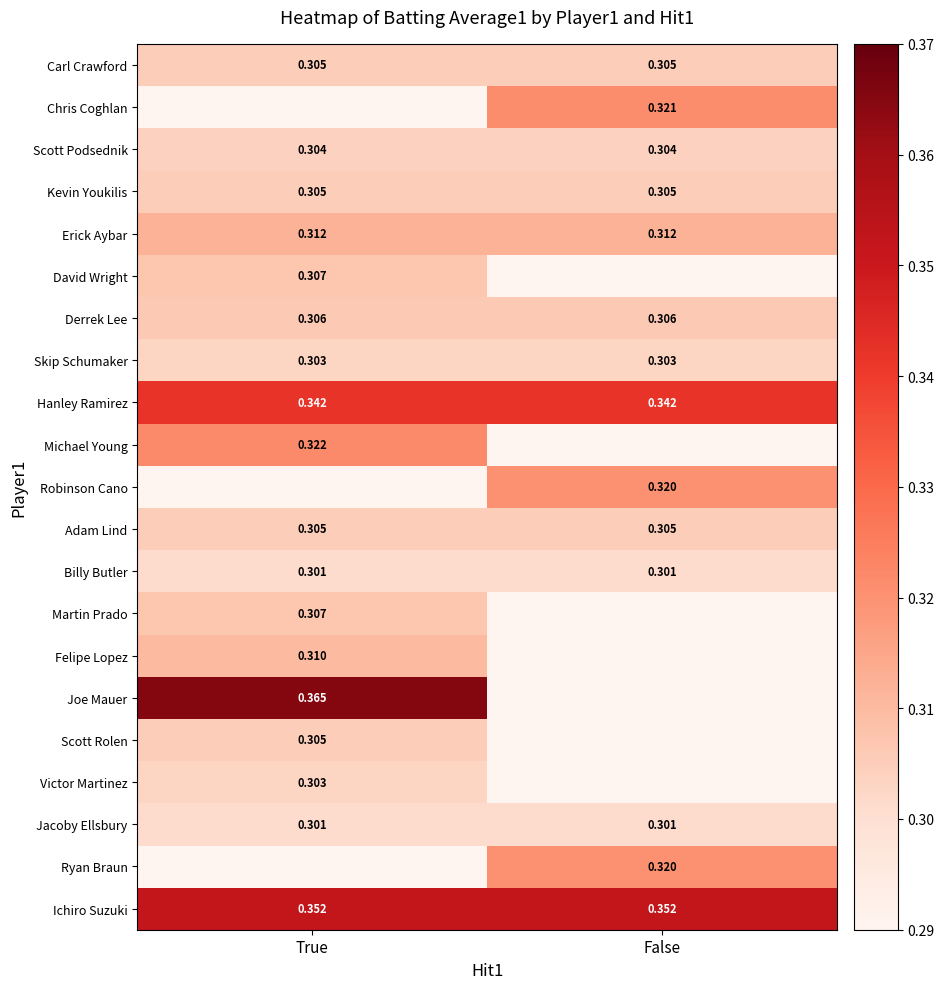

At which label does Carl Crawford reach its minimum?

True